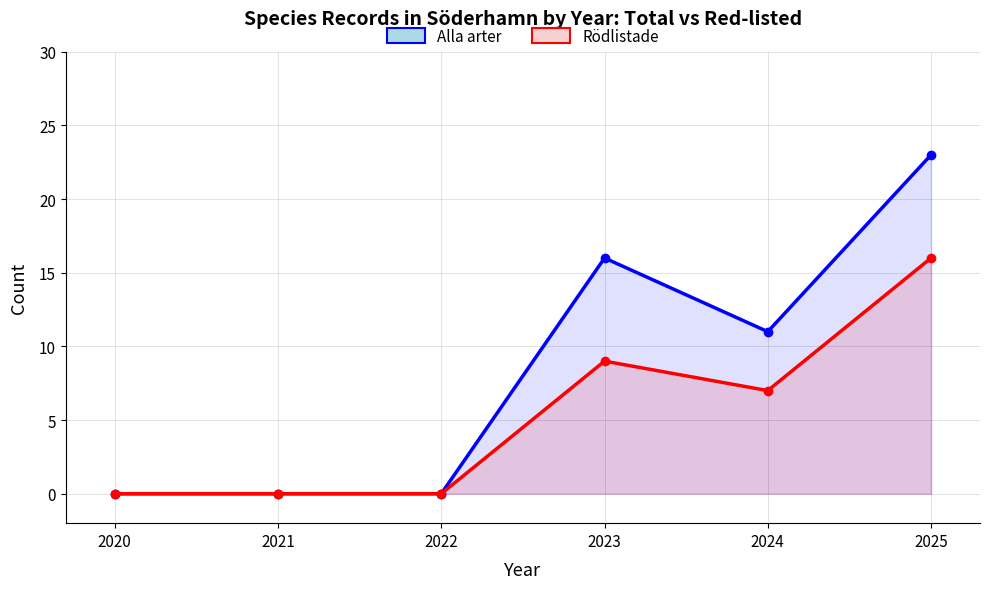

True or false: Rödlistade and Alla arter cross at least once.

False